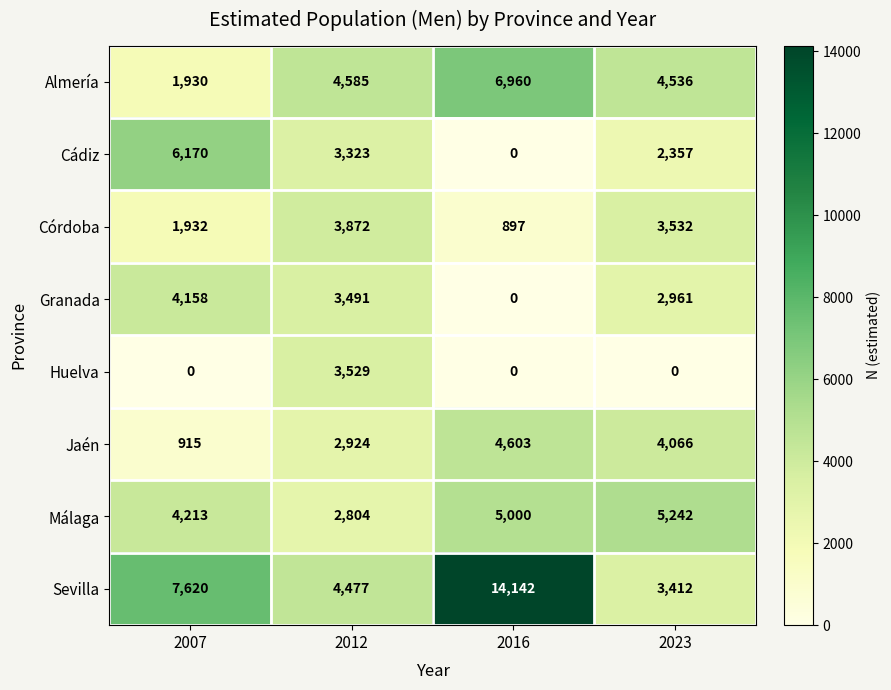

At which label does Sevilla reach its minimum?

2023